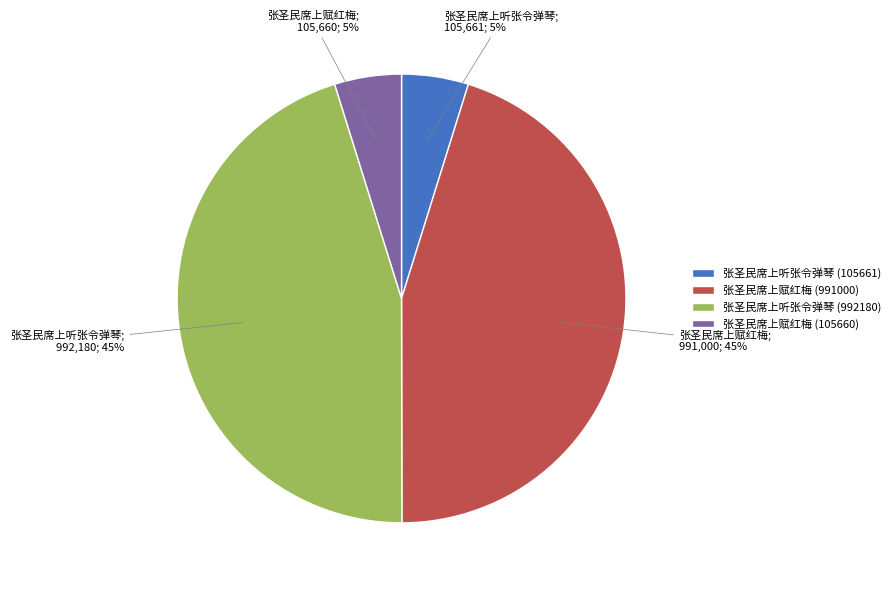

Is there a majority slice in this chart?

No